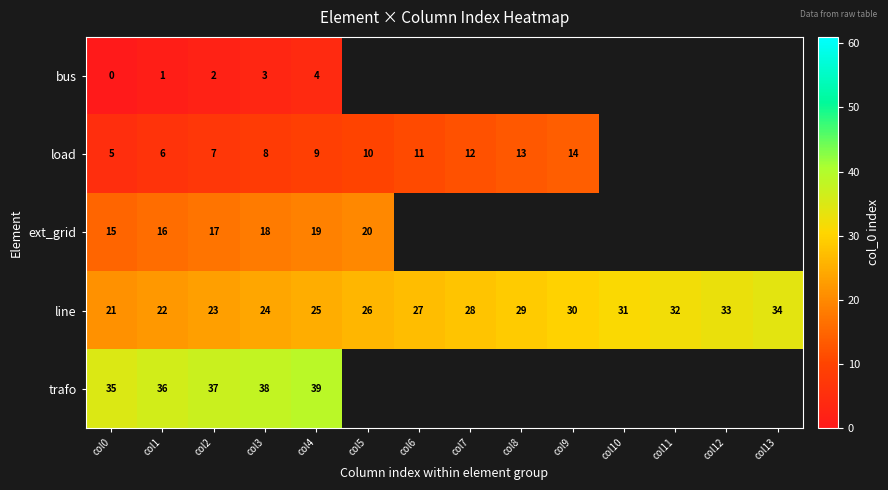

Is the value of load at col7 greater than the value of line at col7?

No